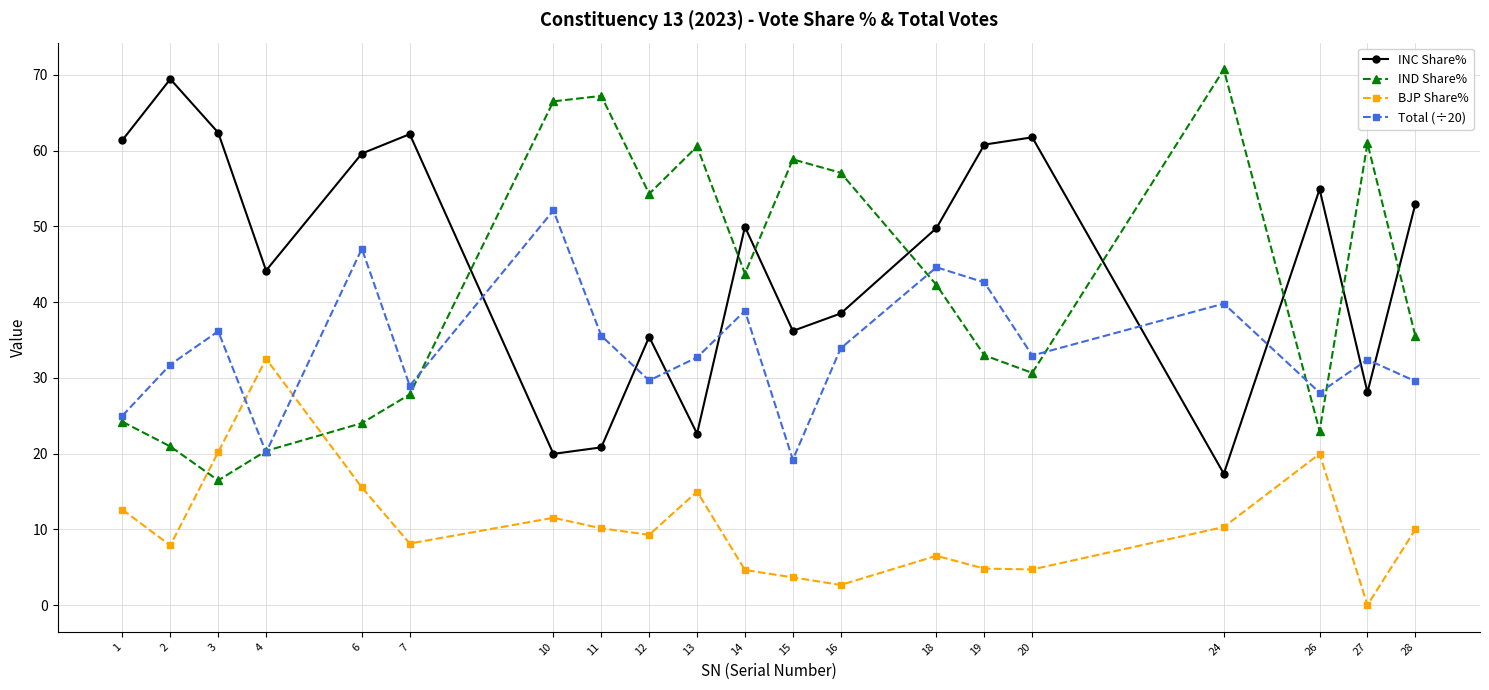

At 3, list the series in order from largest to smallest.

INC Share%, Total (÷20), BJP Share%, IND Share%